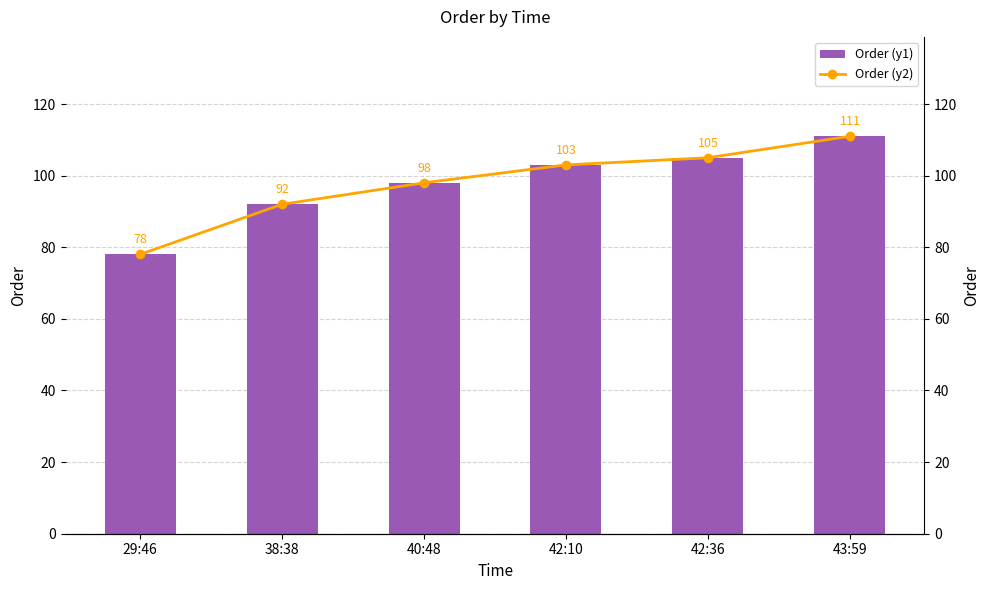

Between 40:48 and 43:59, which is larger?

43:59